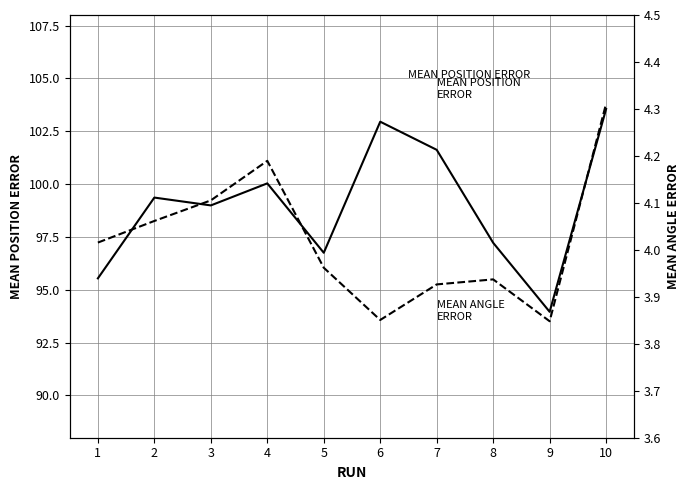

At how many categories does at least one series exceed 63?

10